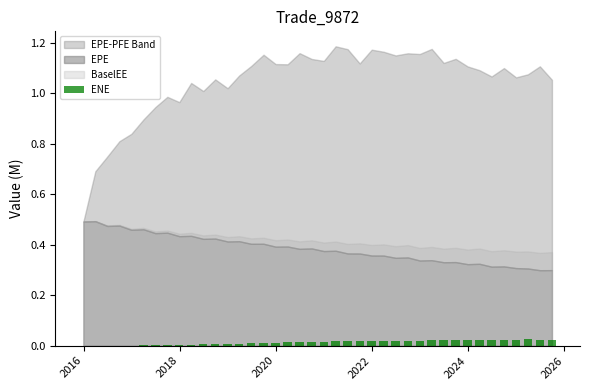

What is the sum of all values?

0.5